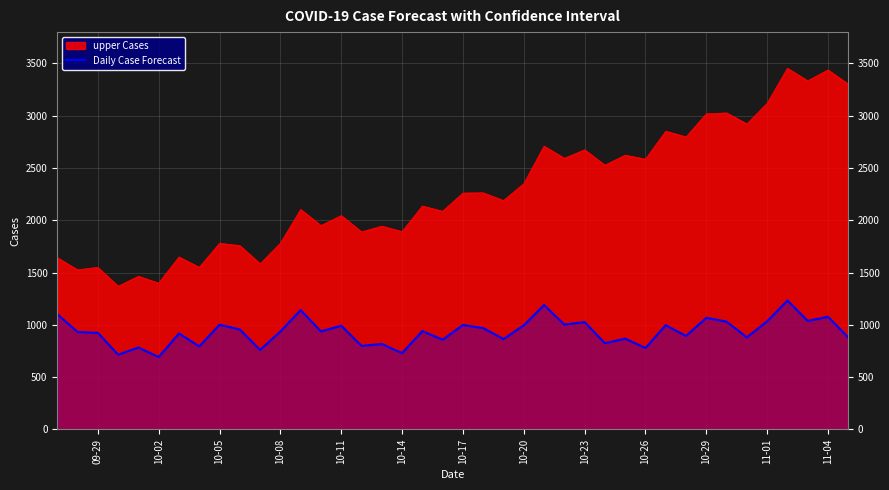

How many points are higher than both their immediate neighbors (excluding endpoints)?

15